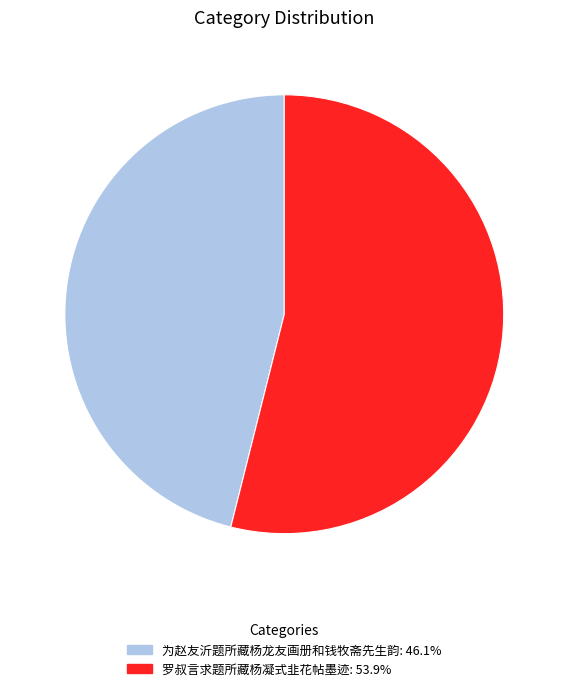

Which has a higher value, 为赵友沂题所藏杨龙友画册和钱牧斋先生韵 or 罗叔言求题所藏杨凝式韭花帖墨迹?

罗叔言求题所藏杨凝式韭花帖墨迹